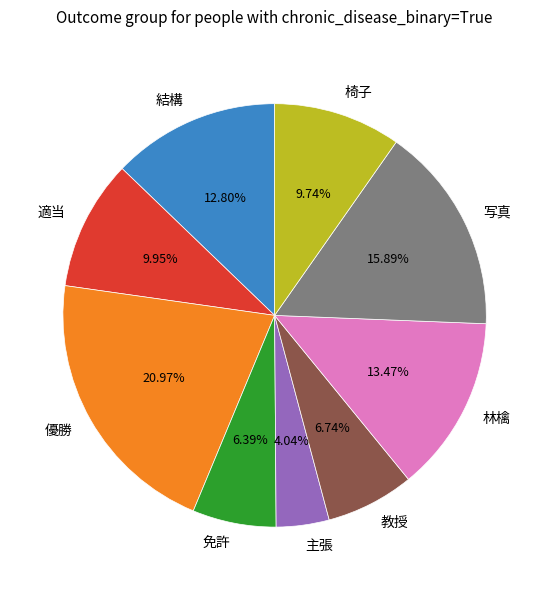

How much of the chart is everything except 結構?

87.2%